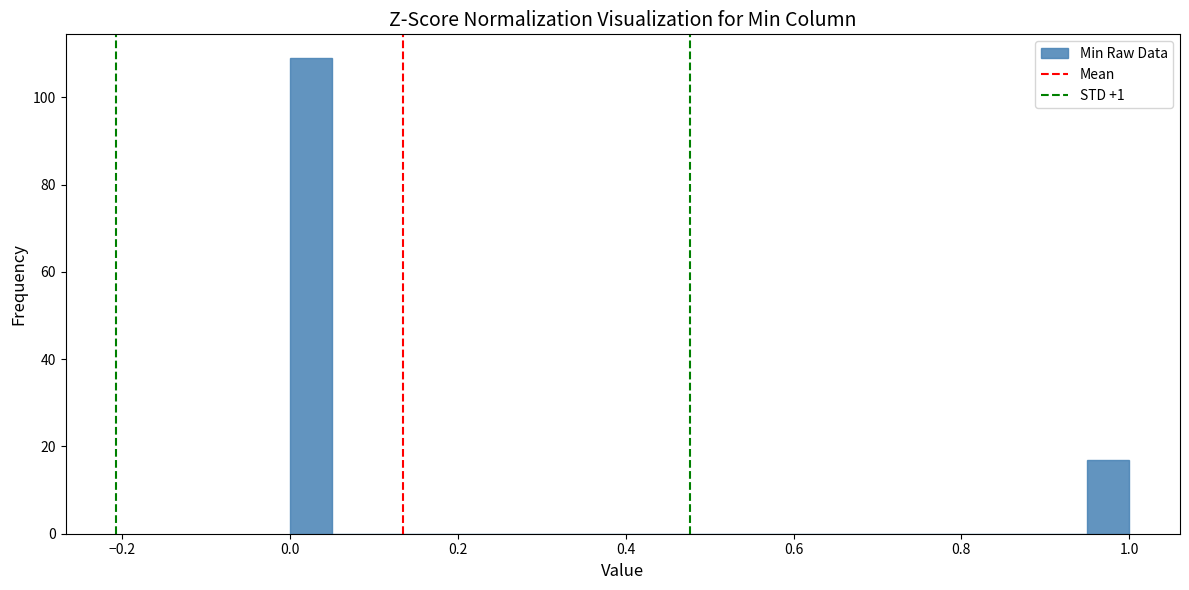

Read against the x-axis, roughly where is the centre of the tallest bar?

0.02